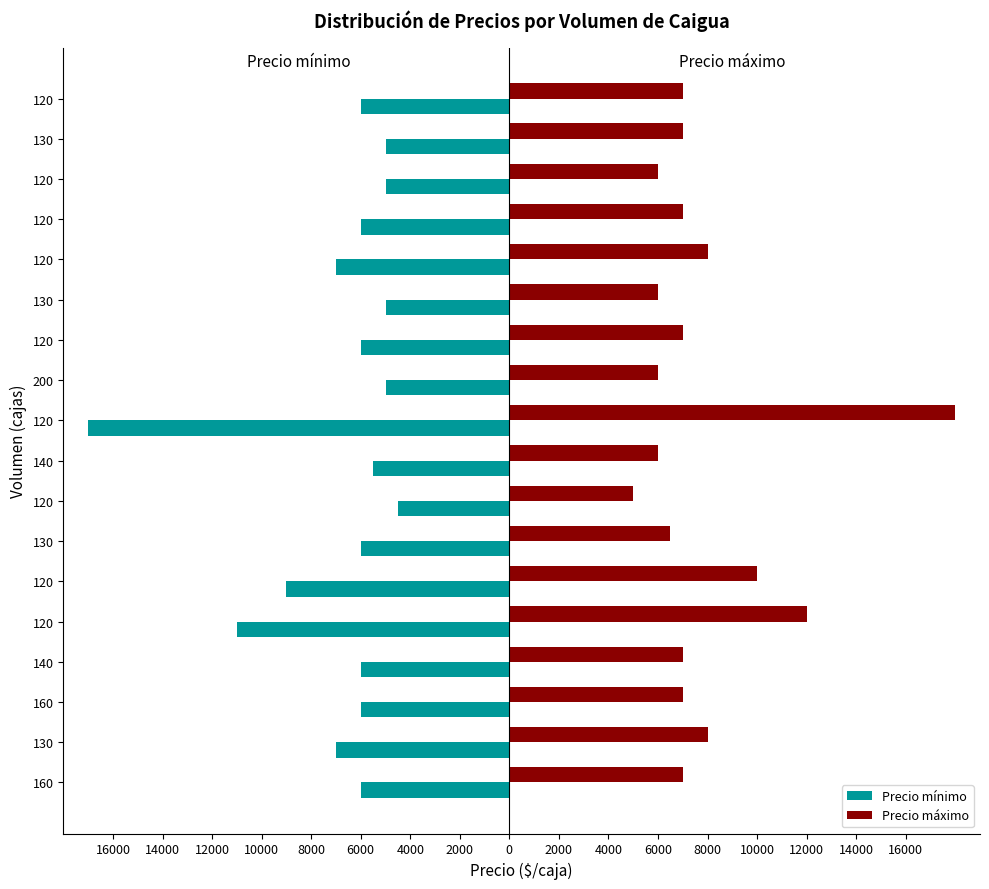

What are all the series names shown in the legend?

Precio mínimo, Precio máximo